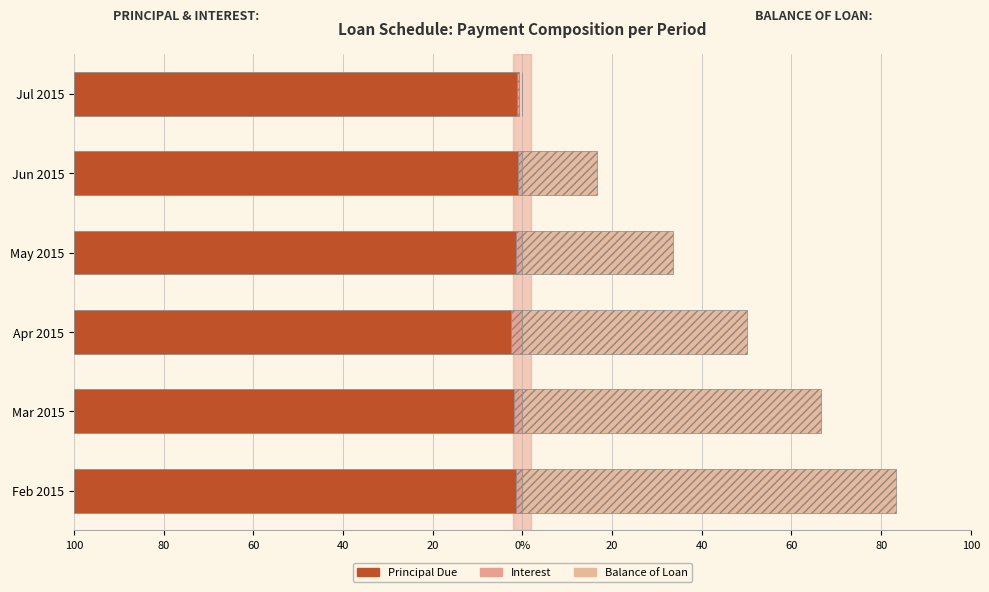

What is the maximum value shown in the chart?

99.0